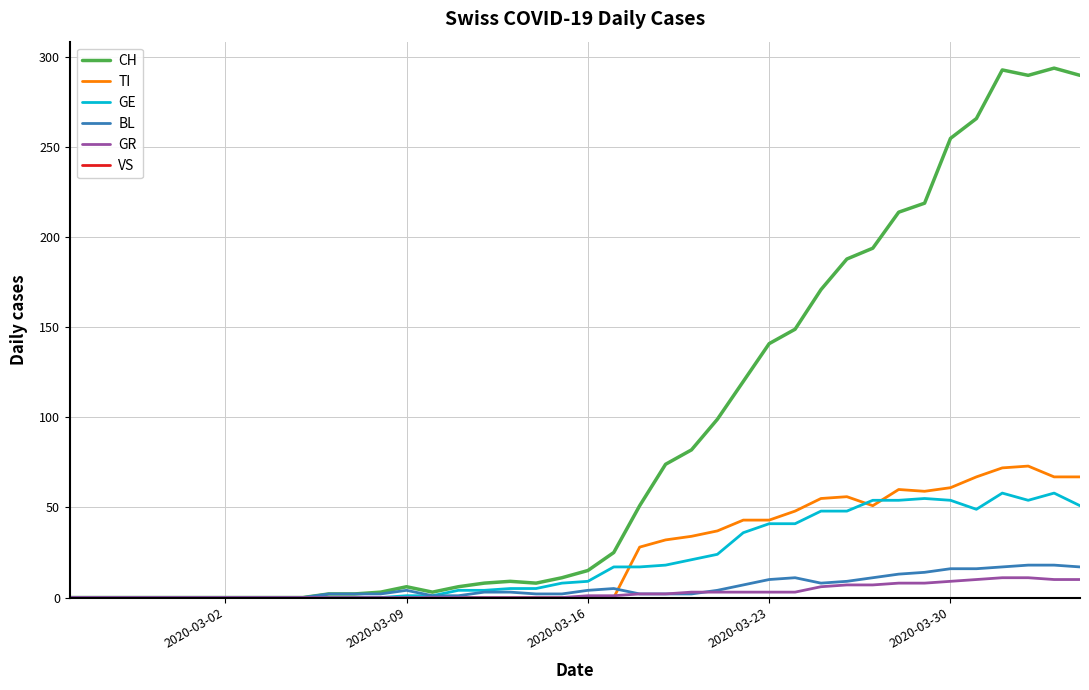

What is the maximum value for CH?

294